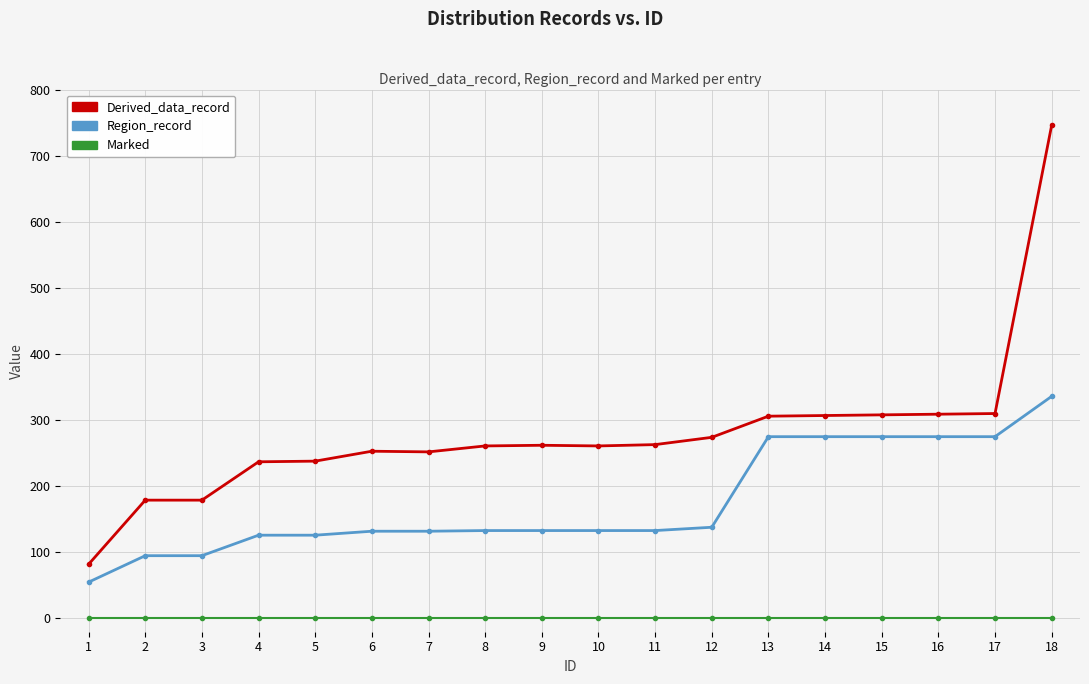

Between 3 and 8, which series saw the biggest shift?

Derived_data_record